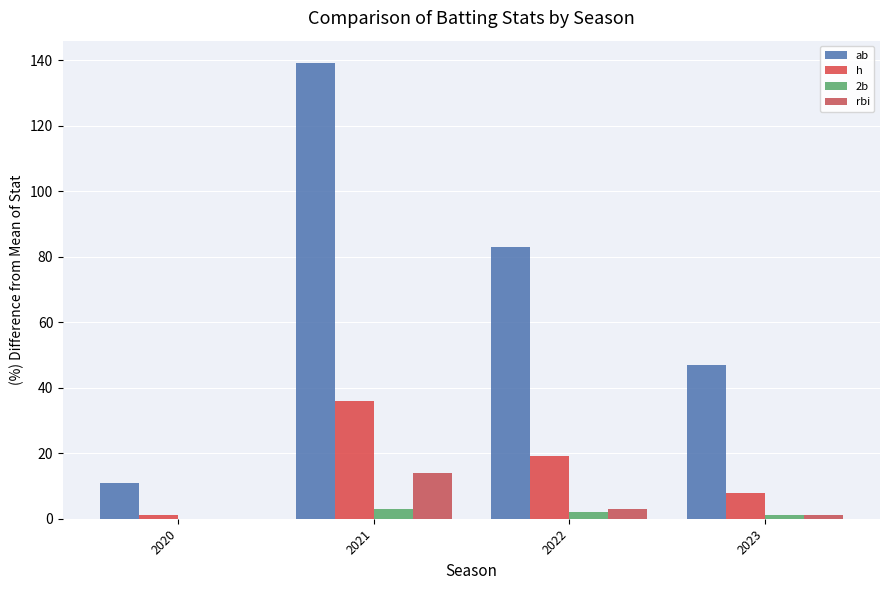

Between 2023 and 2021, which is larger?

2021